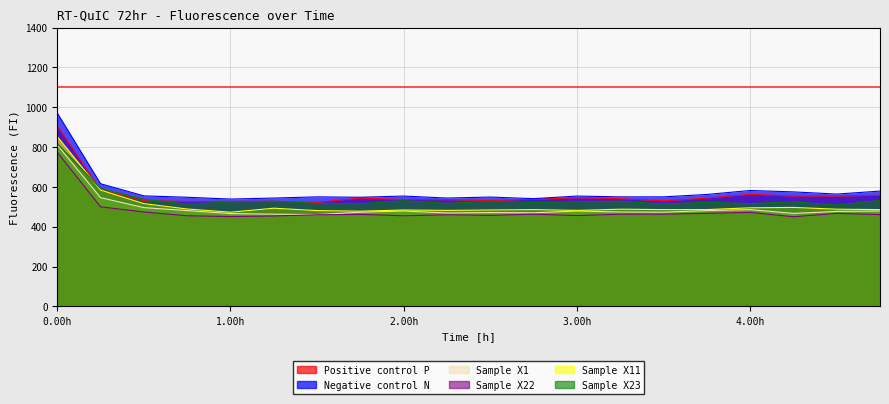

What is the label of the 12th point from the left?

2.75